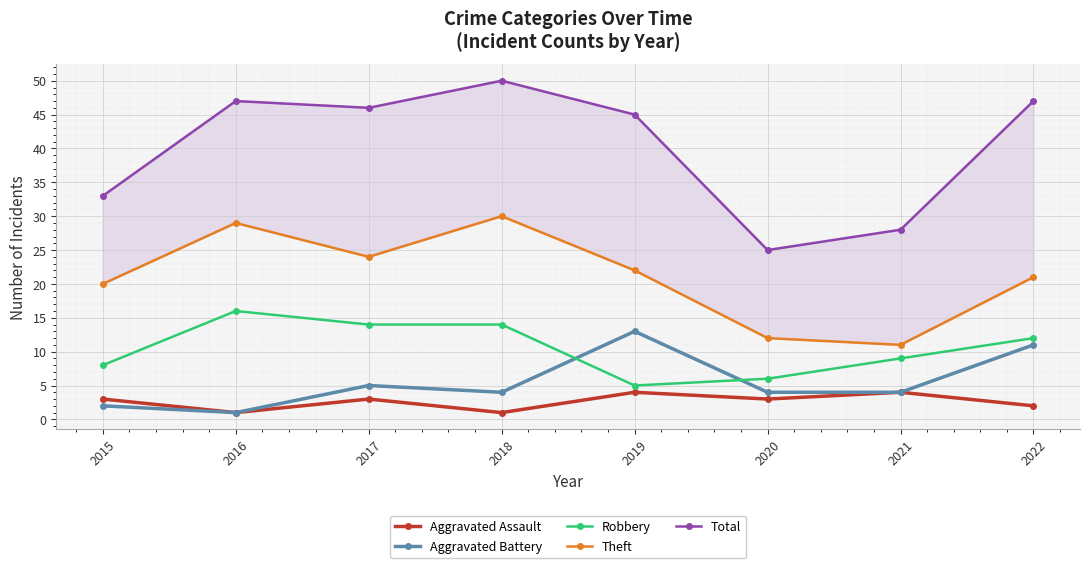

The Theft series shows 29 at 2016. True or false?

True